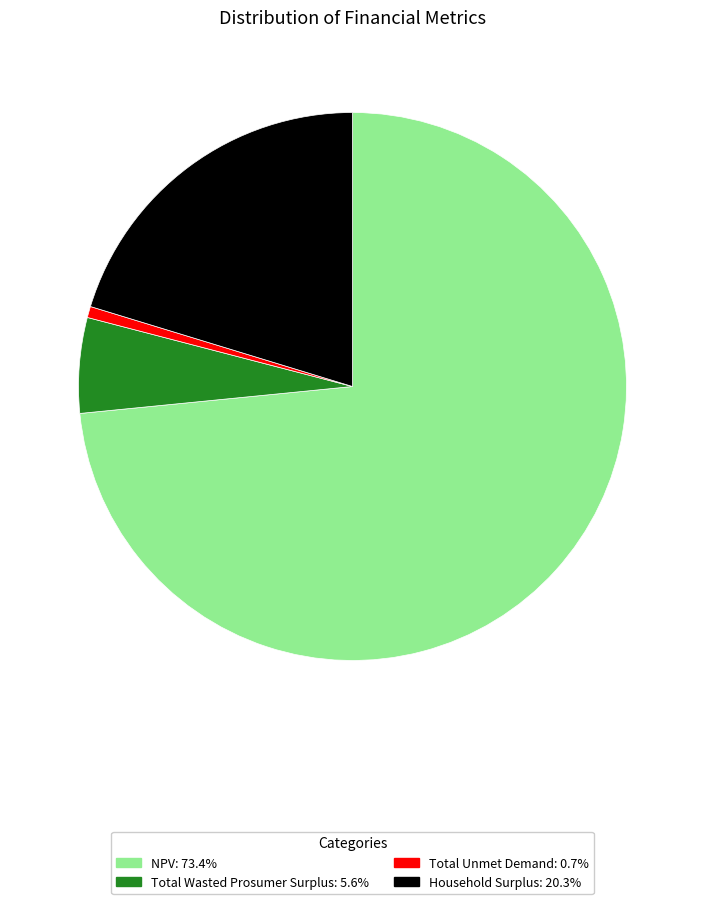

The Total Unmet Demand slice represents 1% of the pie. True or false?

True